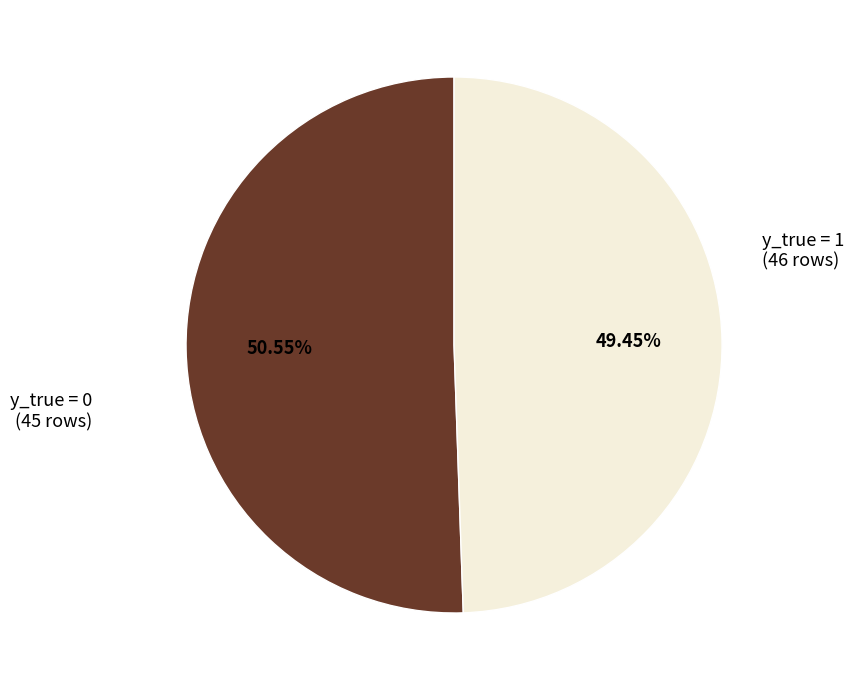

How many slices are in this pie chart?

2